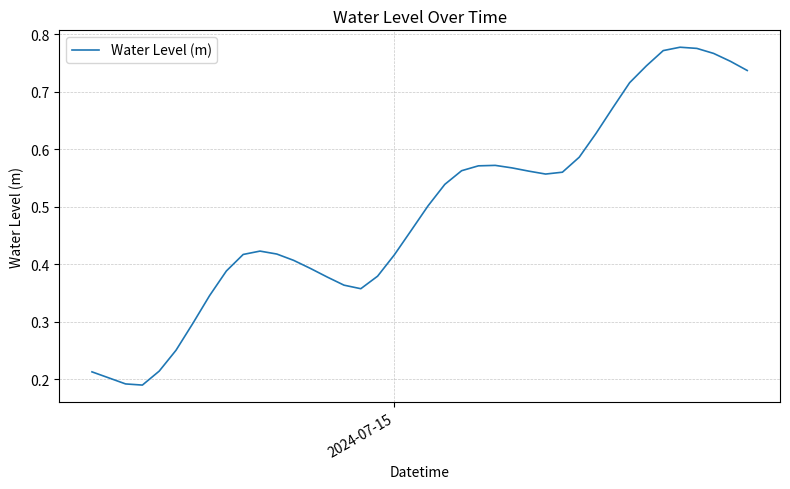

How many lines are shown in the chart?

1